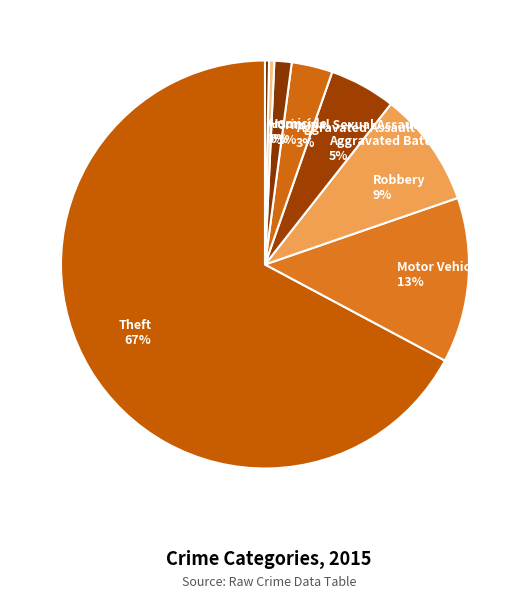

Is the sum of Aggravated Assault and Motor Vehicle Theft greater than half?

No